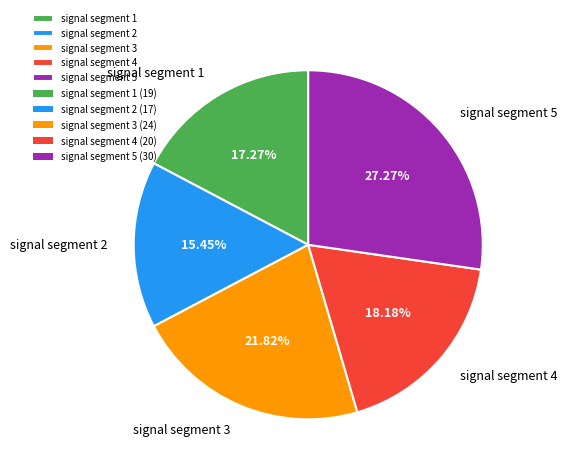

To the nearest percent, what is the difference between the signal segment 4 and signal segment 1 slice percentages?

1%